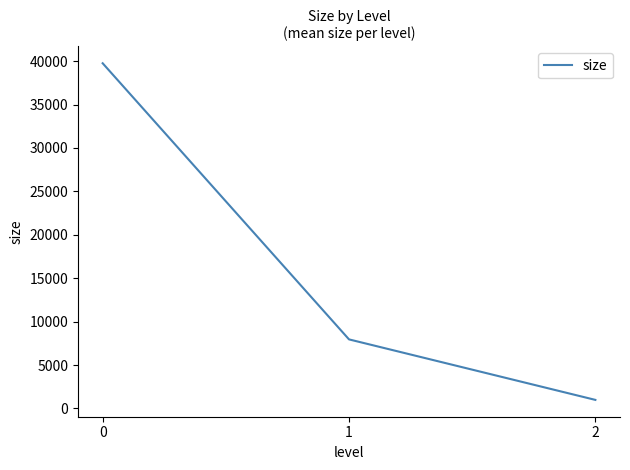

What is the average value?

16228.3